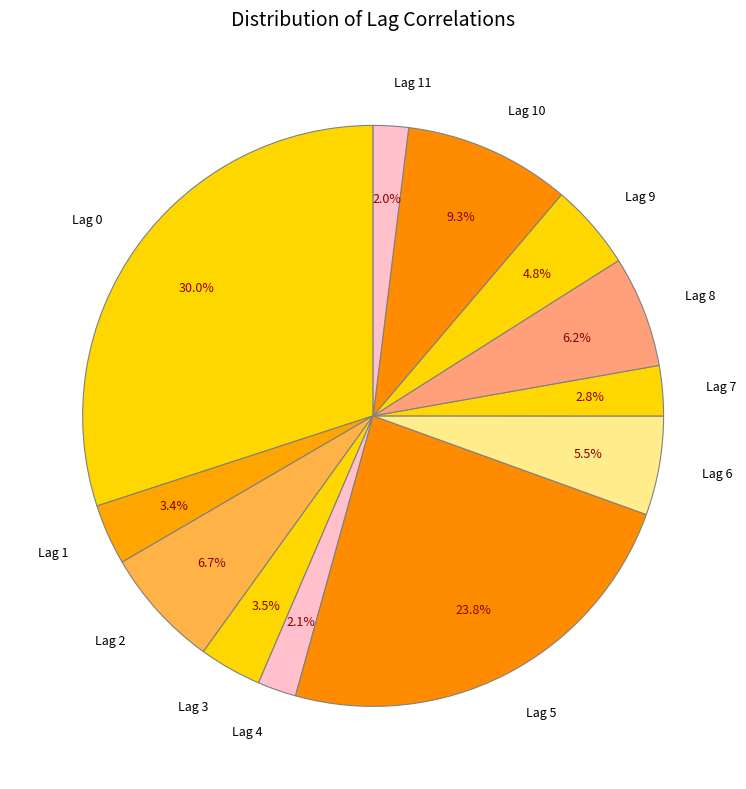

What is the largest slice in the pie chart?

Lag 0